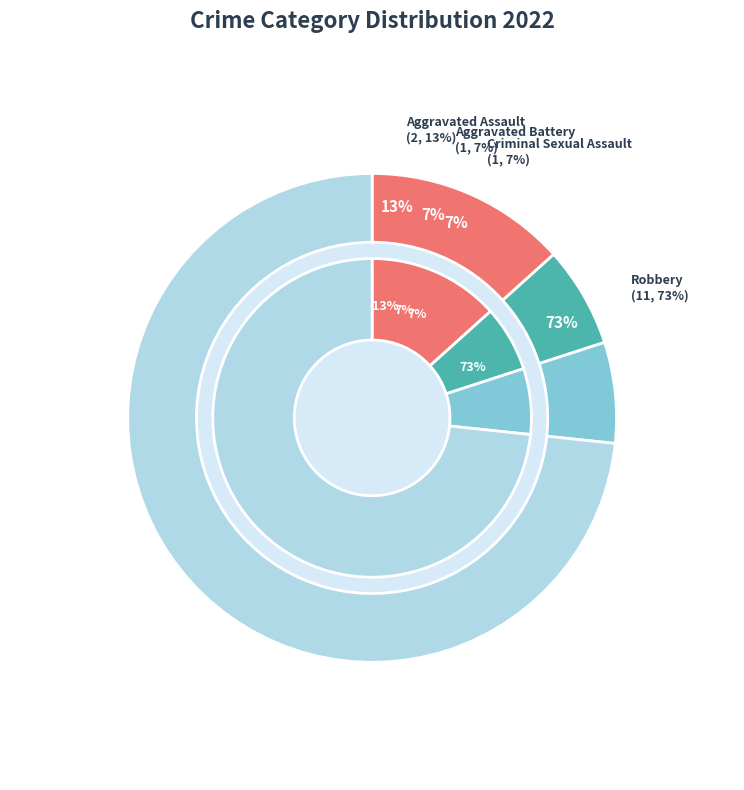

What is the change in value from Aggravated Assault to Robbery?

+9